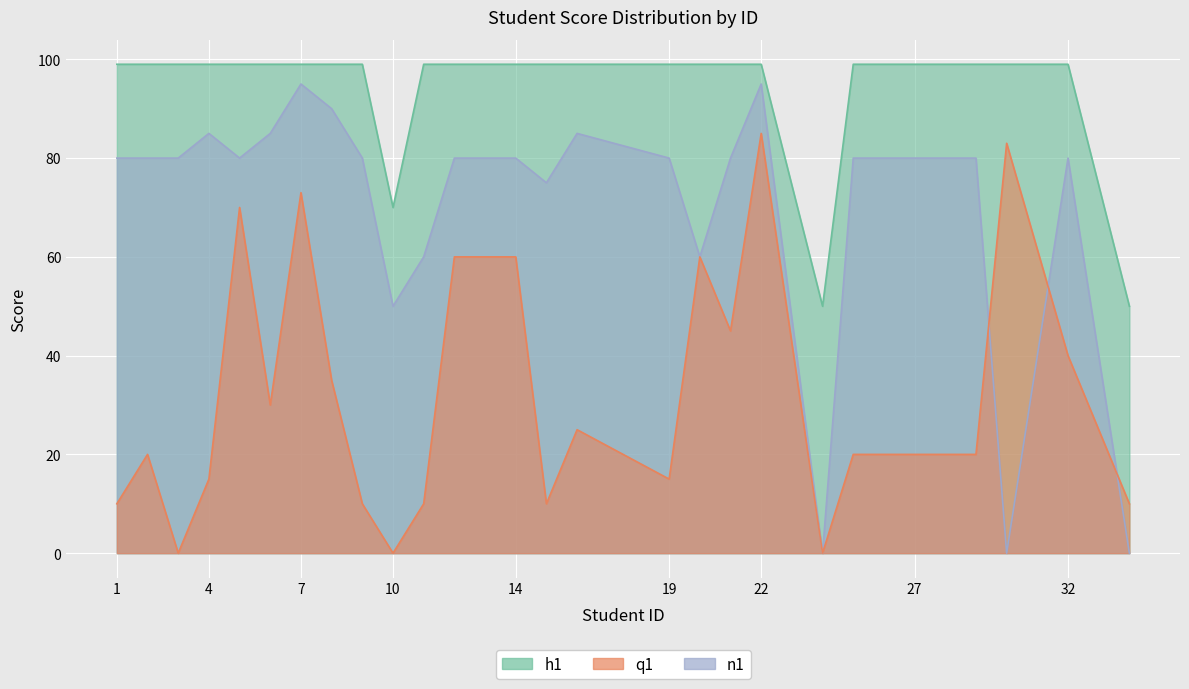

What are all the series names shown in the legend?

h1, q1, n1